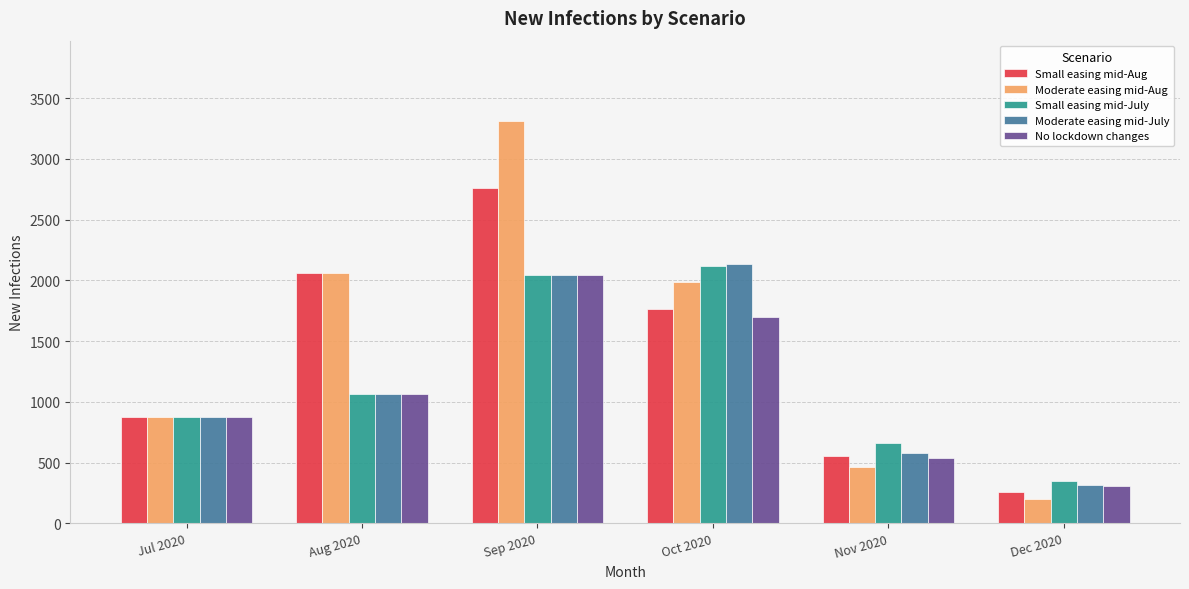

What is the difference between the maximum and minimum values in the Small easing mid-Aug series?

2501